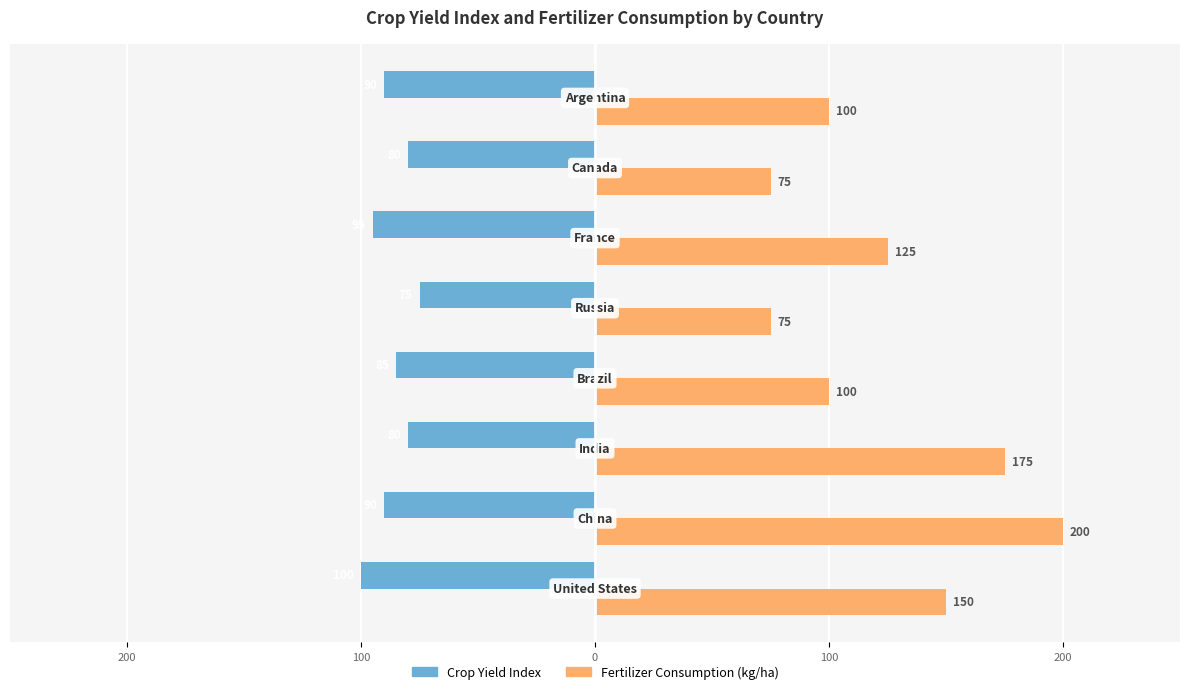

What are all the series names shown in the legend?

Crop Yield Index, Fertilizer Consumption (kg/ha)